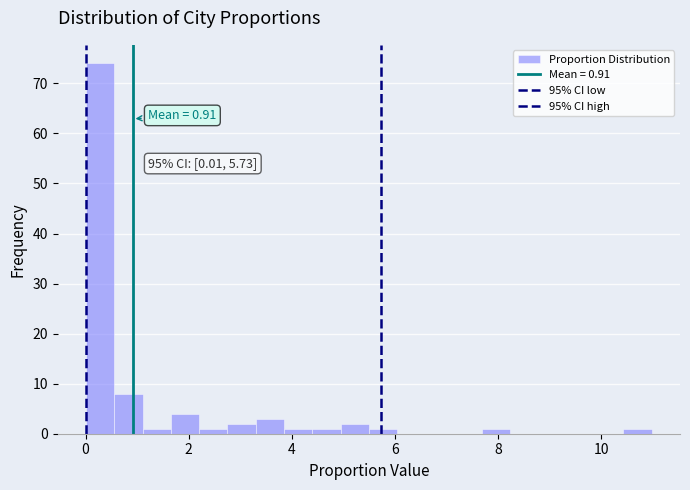

Read against the x-axis, roughly where is the centre of the tallest bar?

0.2